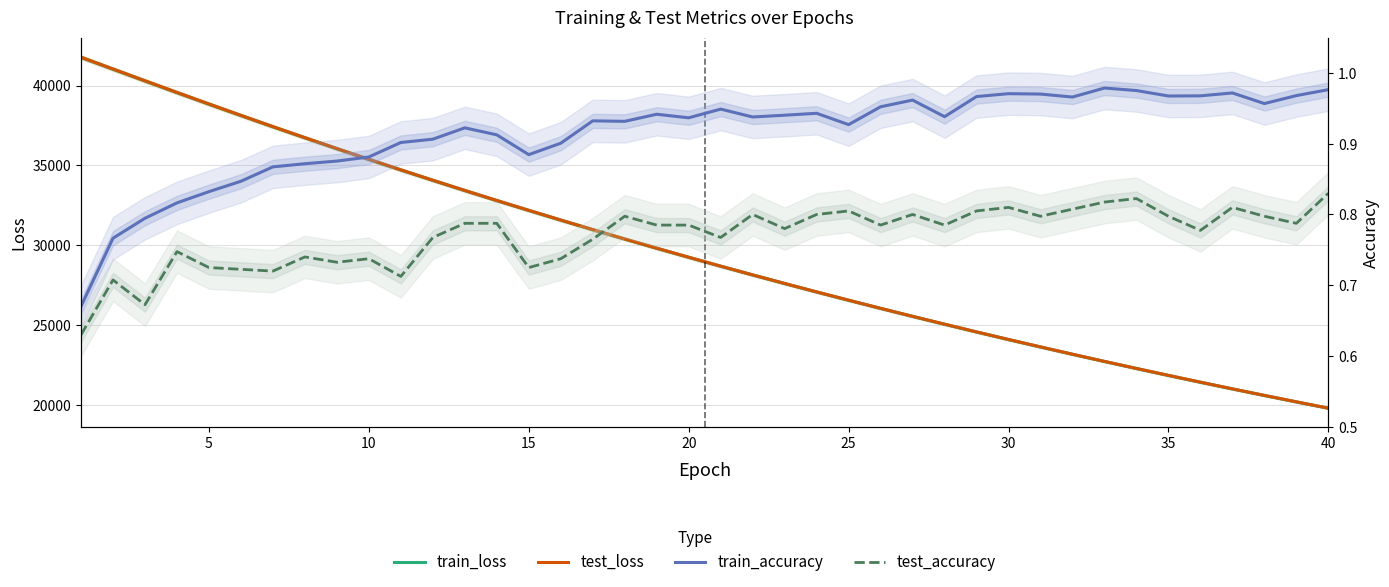

Which has a higher value, 21 or 19?

19